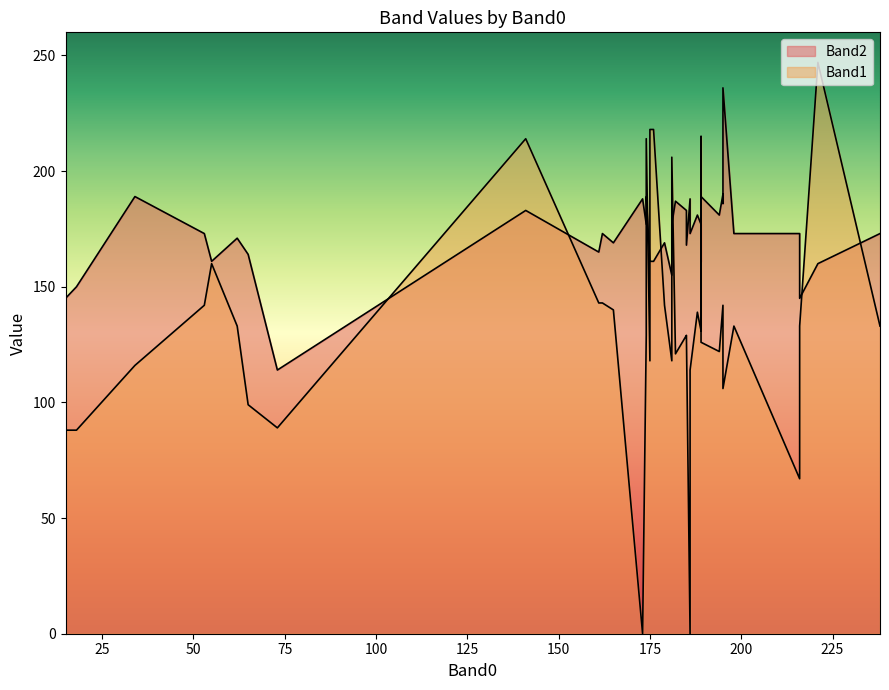

Rank the series by their maximum value, from lowest to highest.

Band2, Band1